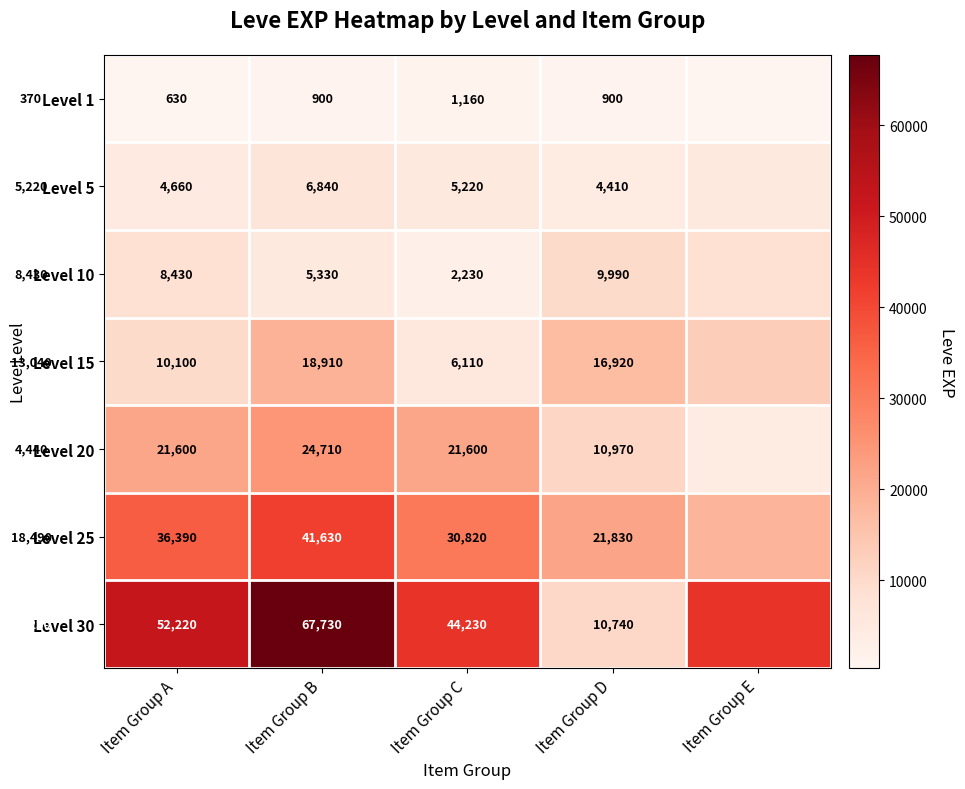

The value of Level 5 at Item Group B is 10195. True or false?

False